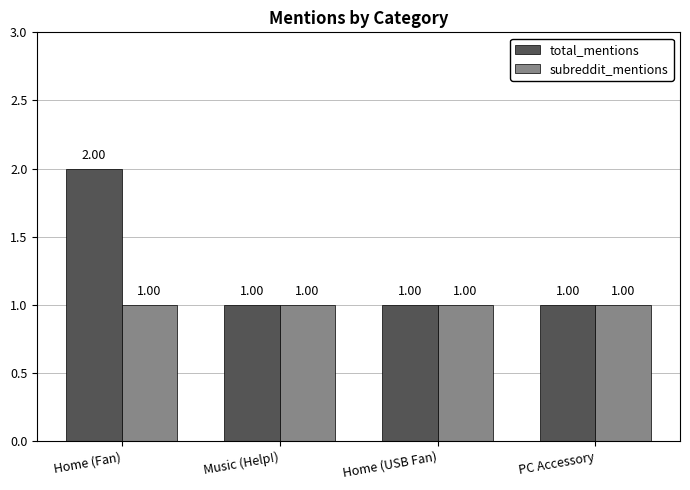

Reading left to right, extract all data points from this chart.

total_mentions: 2	1	1	1
subreddit_mentions: 1	1	1	1